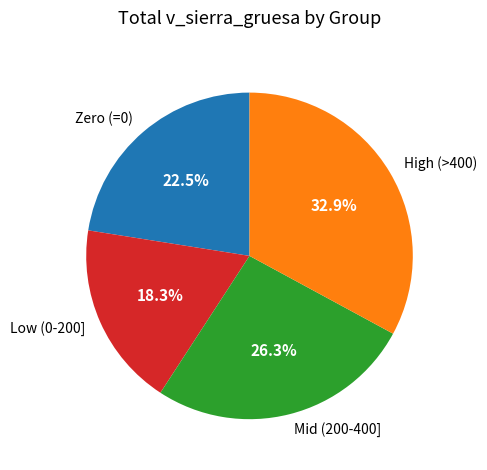

Rank the categories by value from highest to lowest.

High (>400), Mid (200-400], Zero (=0), Low (0-200]